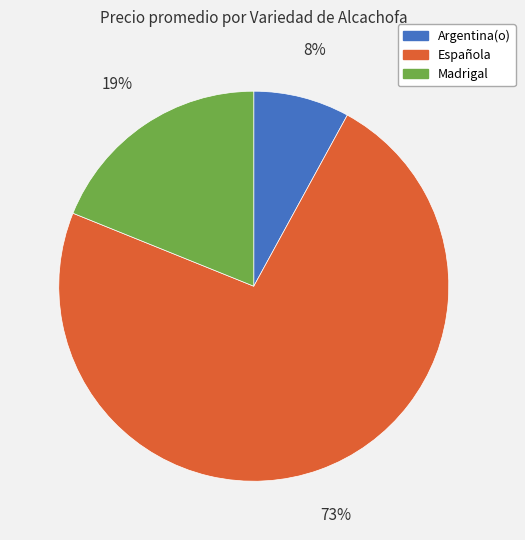

What percentage is the Argentina(o) slice, to the nearest percent?

8%